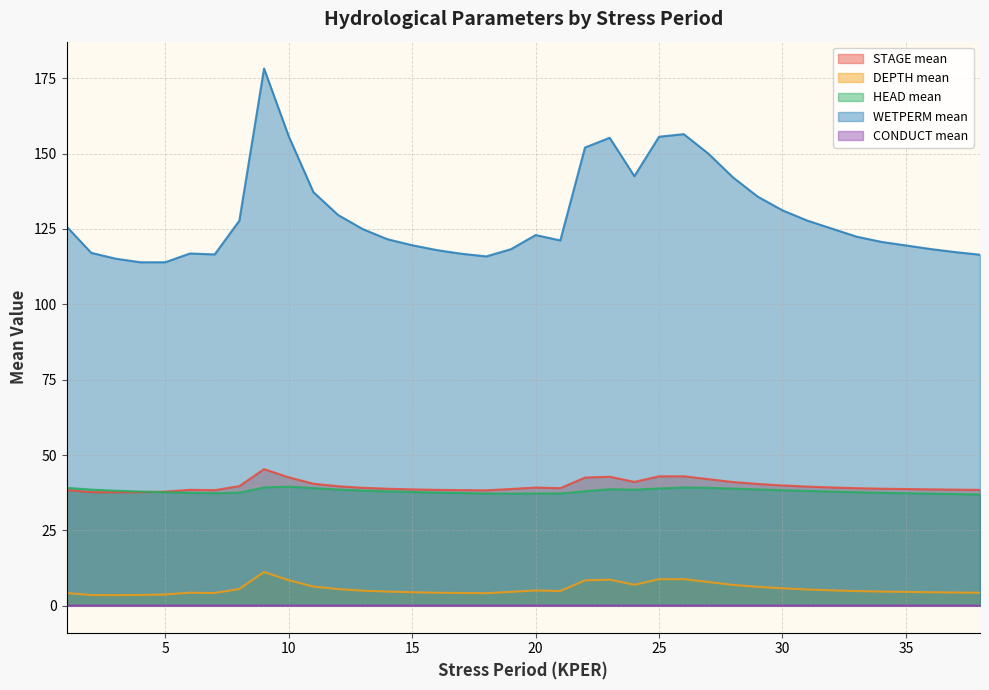

At 21, list the series in order from largest to smallest.

WETPERM mean, STAGE mean, HEAD mean, DEPTH mean, CONDUCT mean